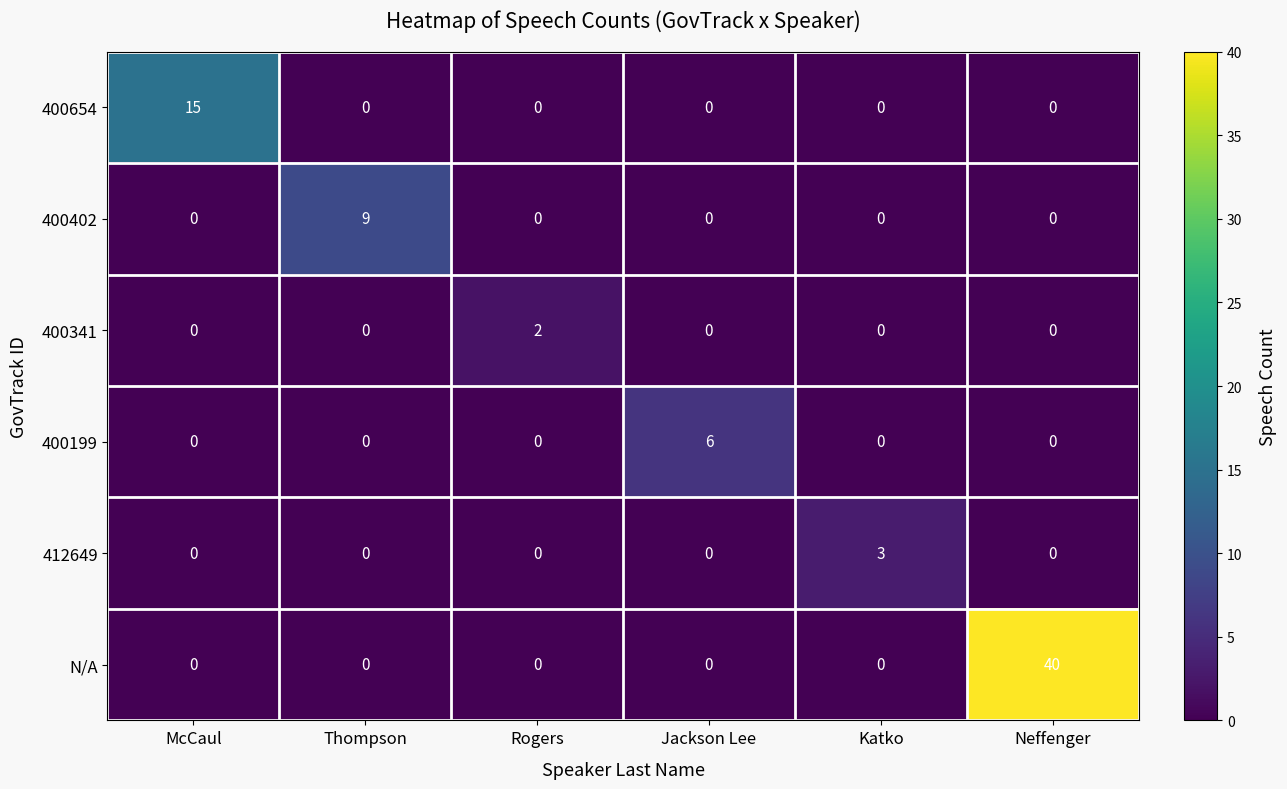

Which series has the largest total across all categories?

N/A